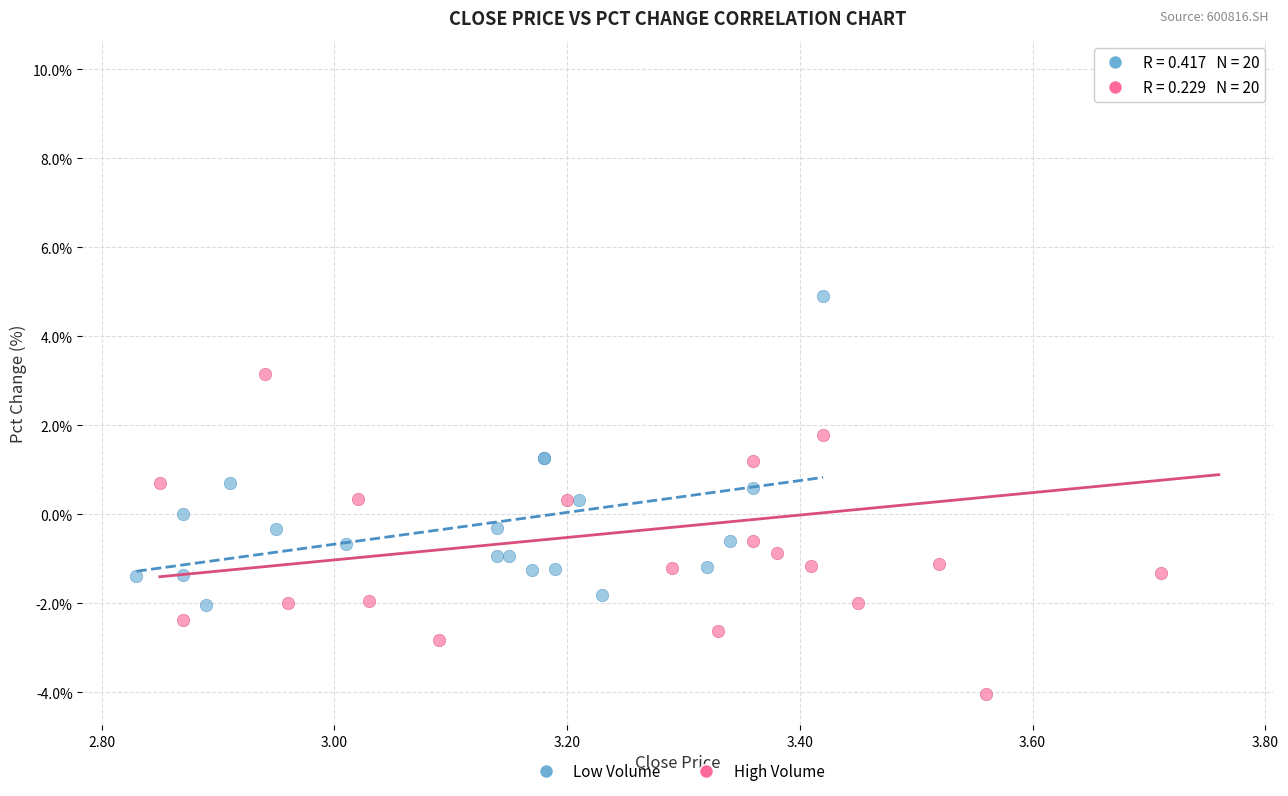

Which series has the widest spread of Y values?

High Volume